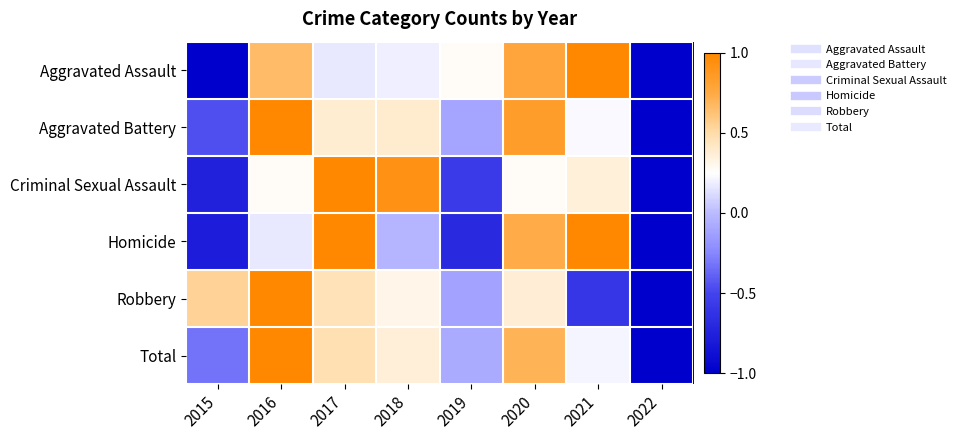

What is the smallest value displayed?

-1.0